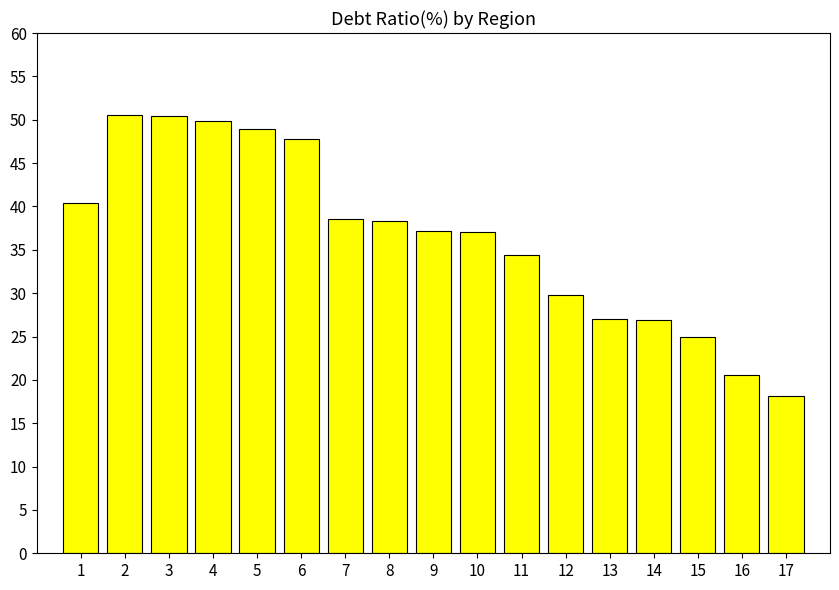

What is the ratio of the value at 15 to the value at 13?

0.9